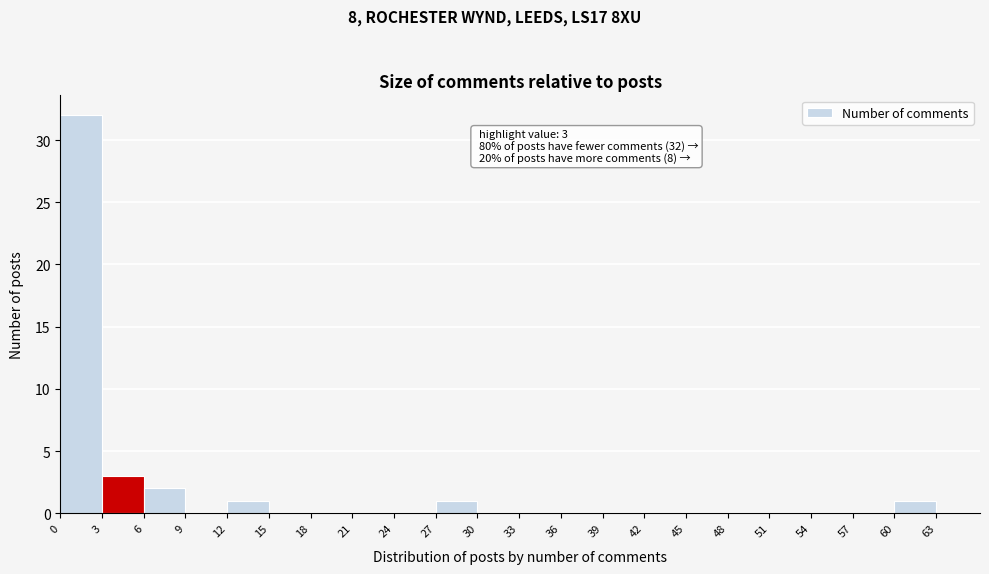

Which range on the x-axis has the tallest bar?

0 to 3